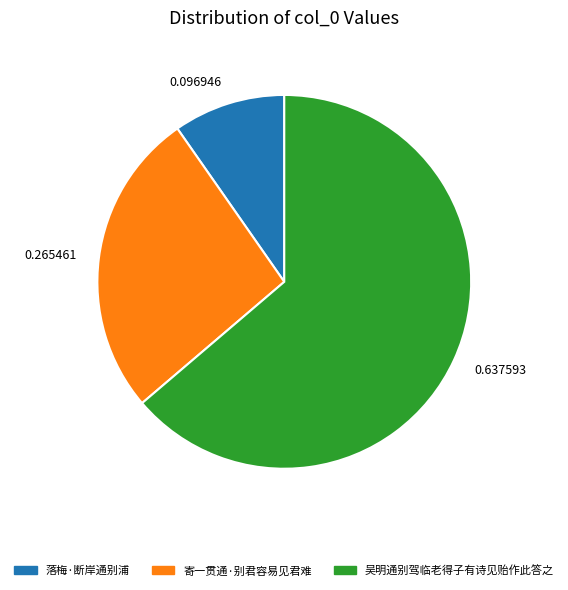

Is it true that 寄一贯通·别君容易见君难 is 27% of the pie?

True